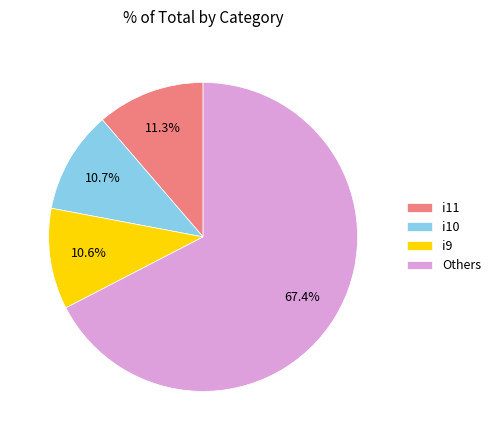

Does any single category account for the majority?

Yes